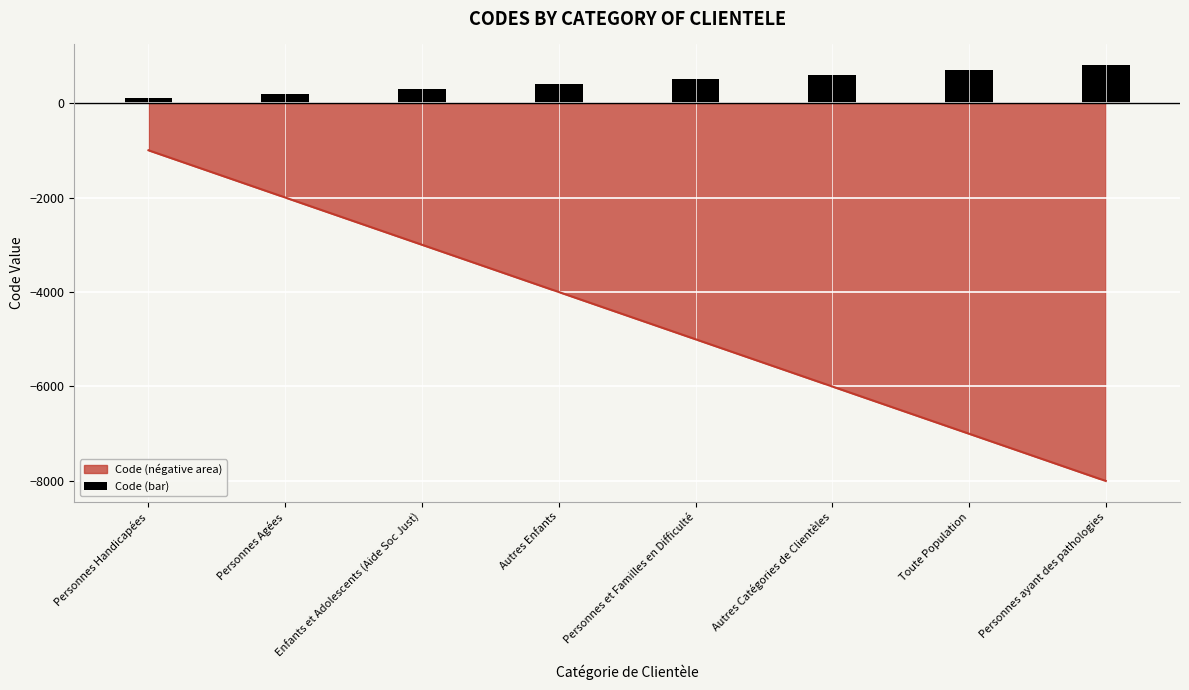

Are the bars grouped side by side (vs. stacked)?

No